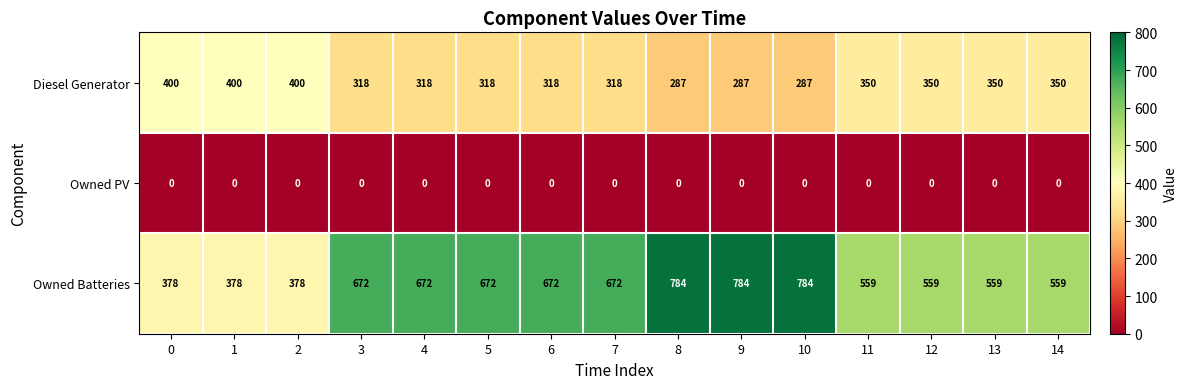

Rank the series by their maximum value, from highest to lowest.

Owned Batteries, Diesel Generator, Owned PV